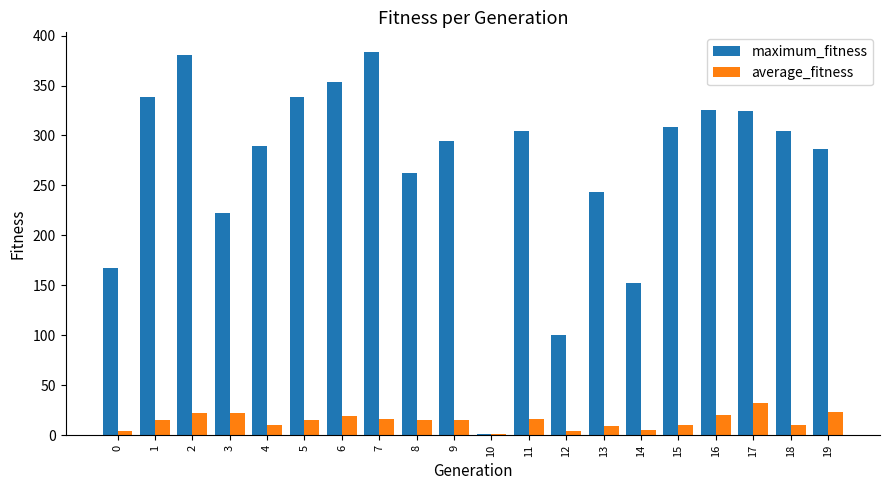

What value does the maximum_fitness series have at 13?

243.0